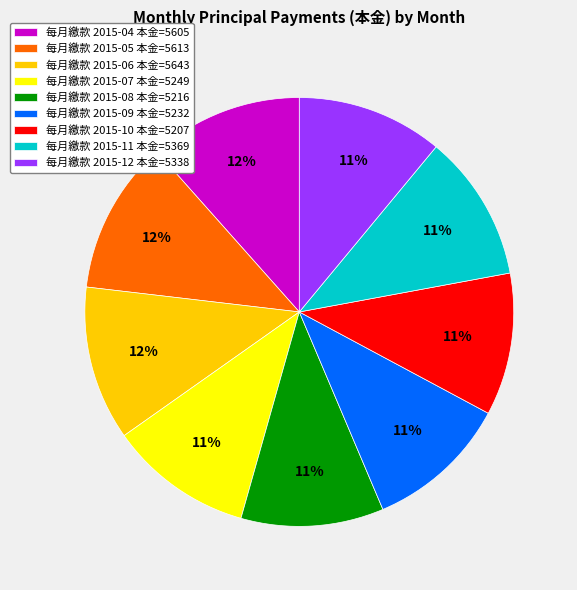

Between 每月繳款 2015-06 本金=5643 and 每月繳款 2015-09 本金=5232, which is larger?

每月繳款 2015-06 本金=5643